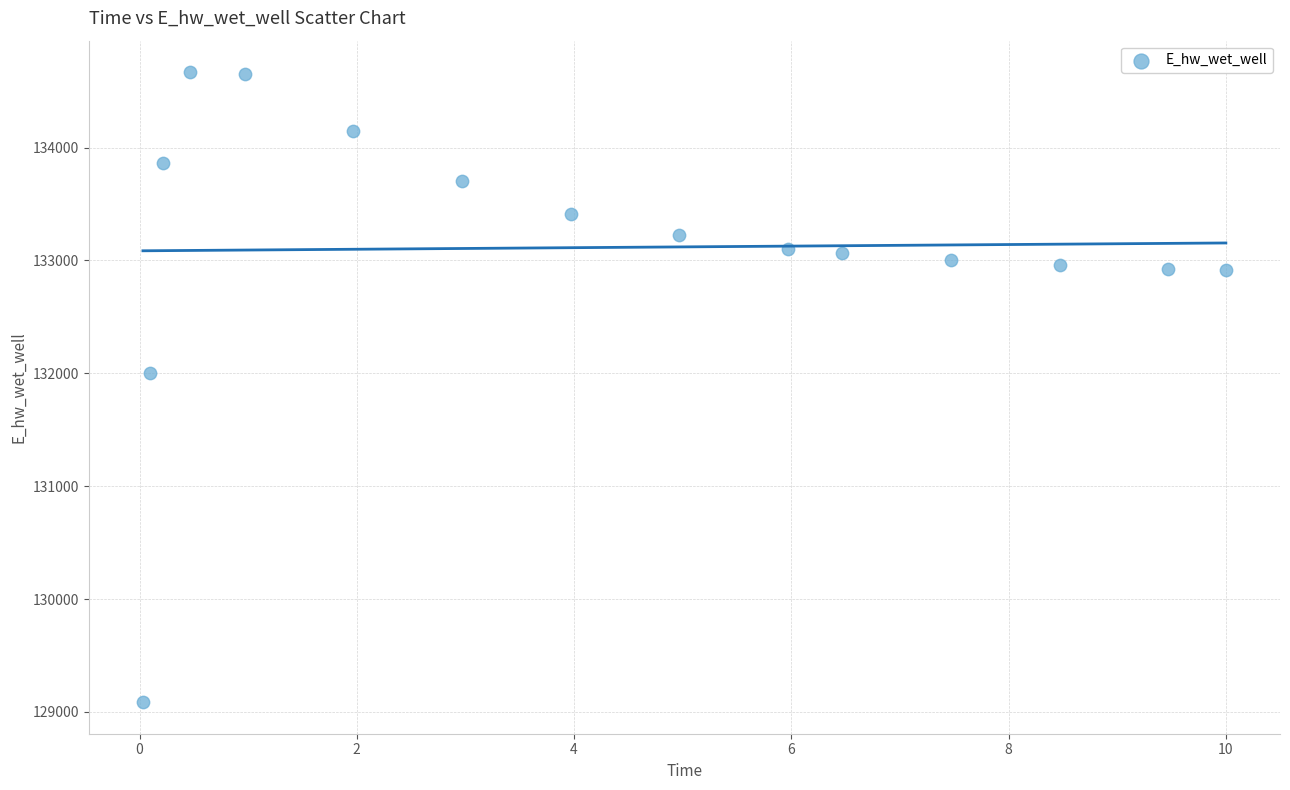

What Y value in the scatter plot is closest to 131876?

131998.3